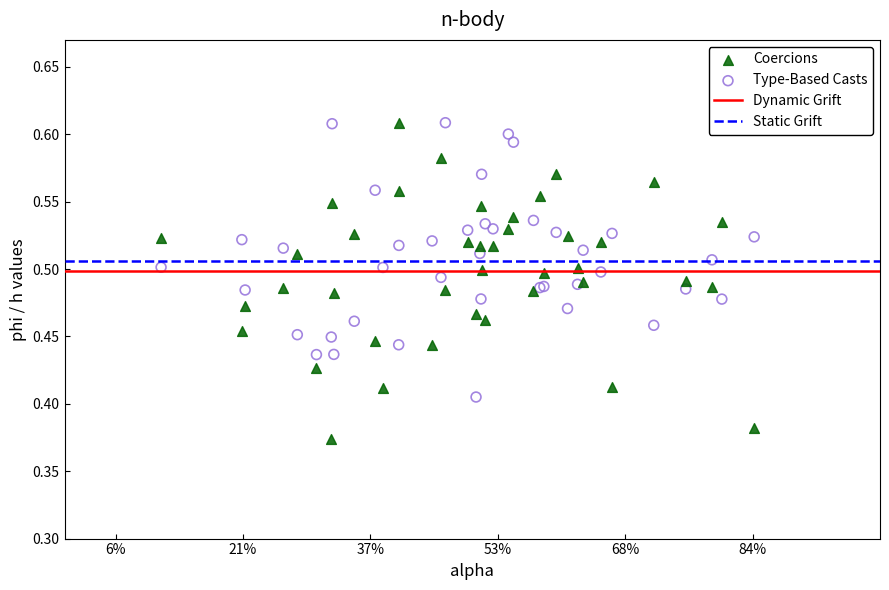

Which series has the largest Y range (max minus min)?

Coercions